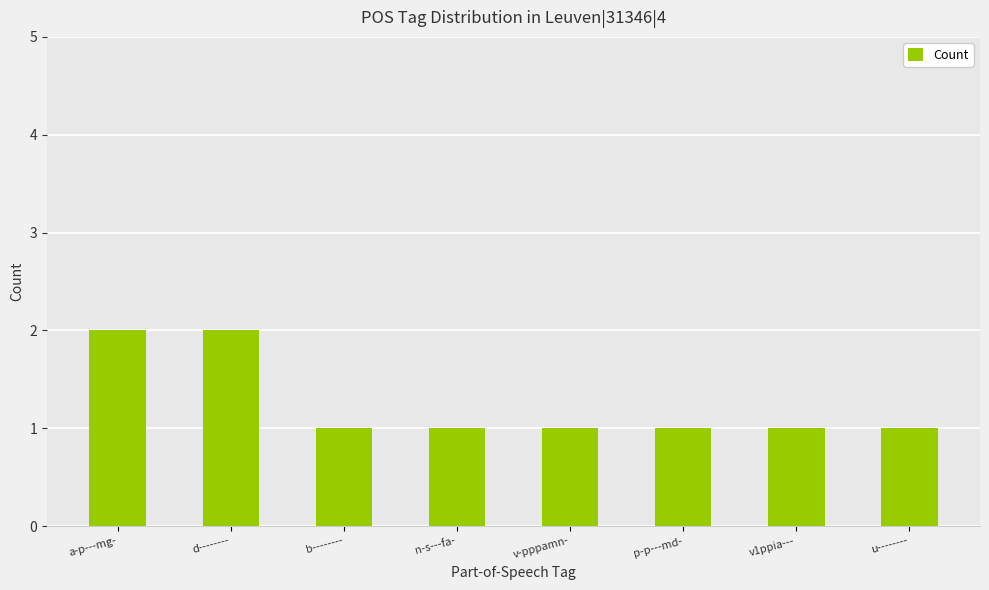

Reading left to right, extract all data points from this chart.

2	2	1	1	1	1	1	1